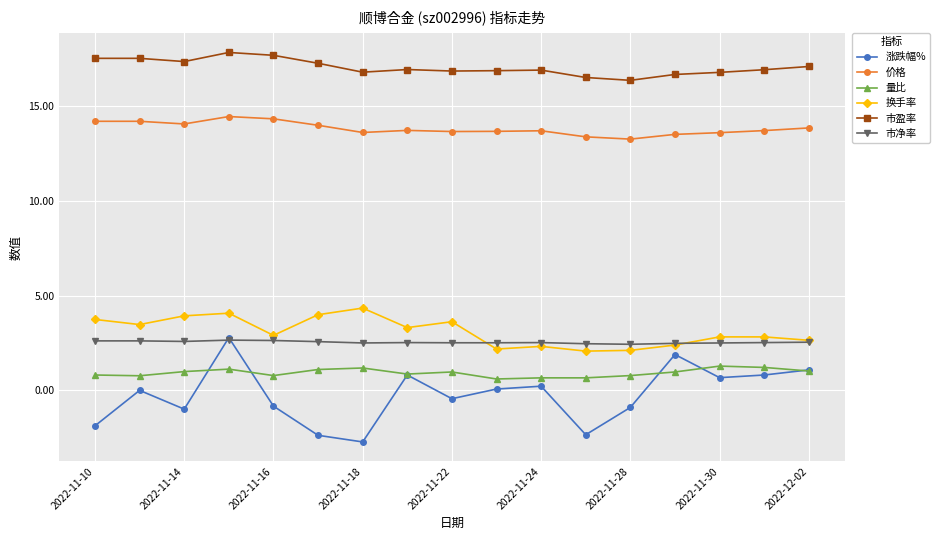

What is the average value of the 市净率 series?

2.5